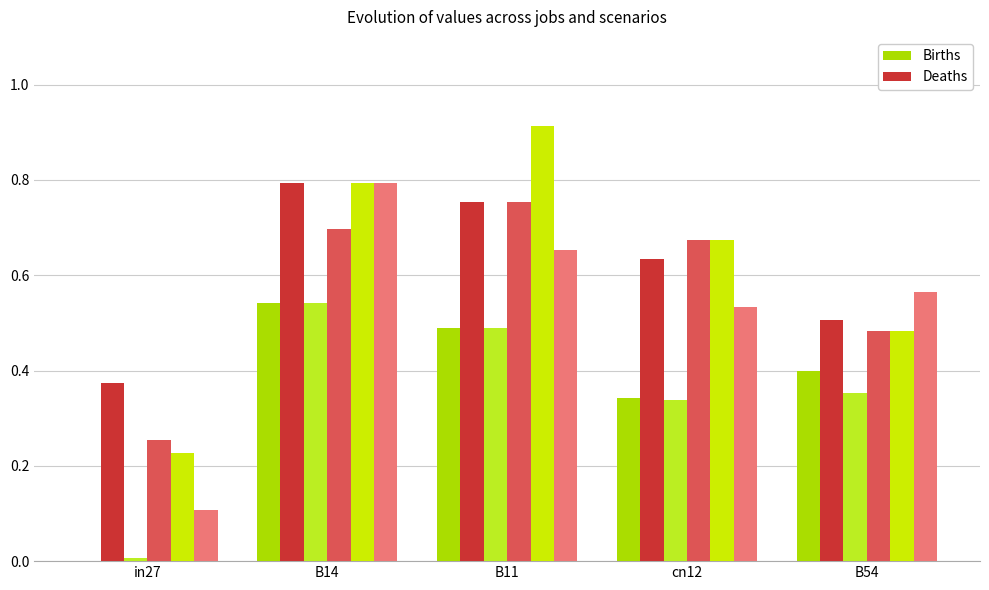

What is the sum of the Deaths (1) values at B54 and cn12?

1.1